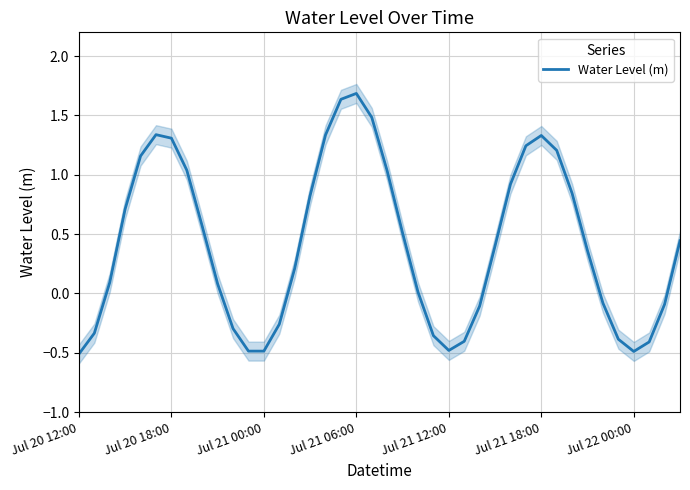

What is the average value?

0.4